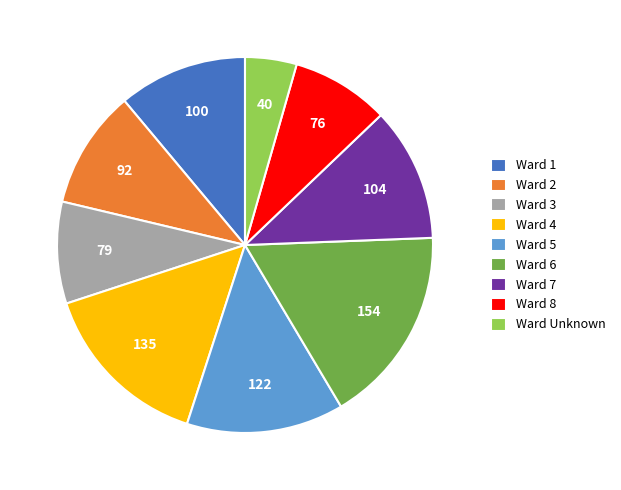

True or false: Ward 4 accounts for 15% of the total.

True